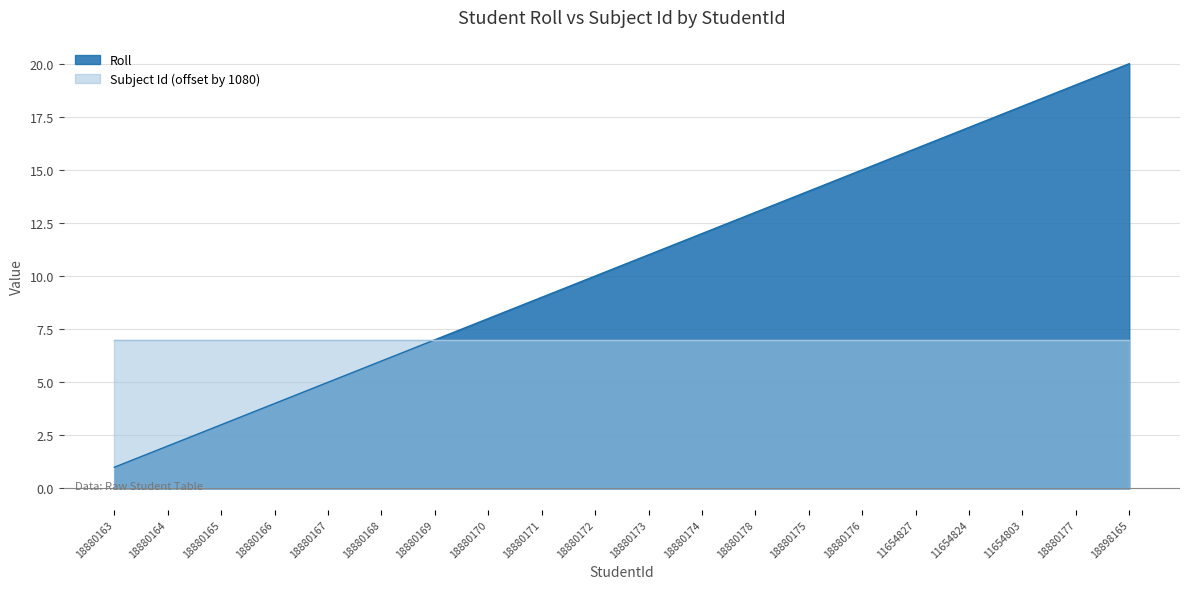

At which label does the data first exceed 11?

18880174